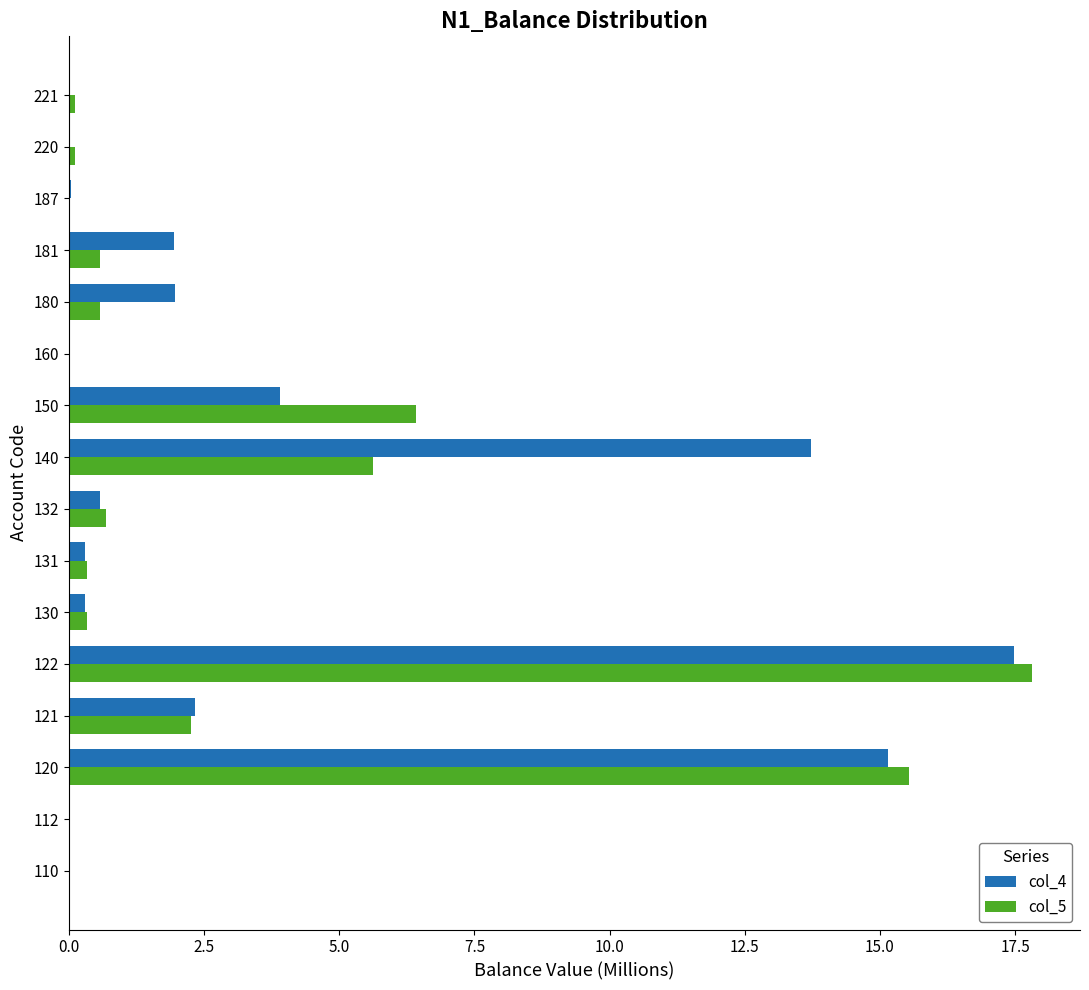

At which label is col_4 closest to 8?

150